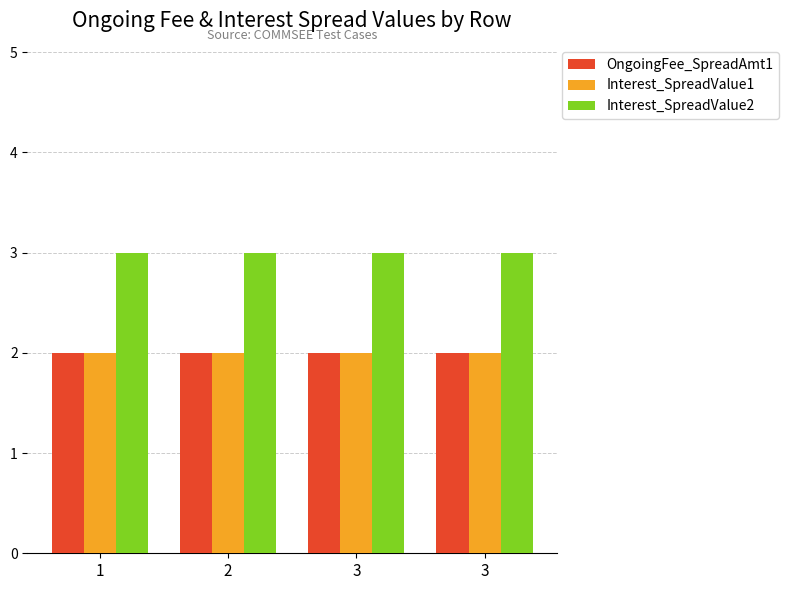

True or false: Interest_SpreadValue2 has a value of 5 at 2.

False